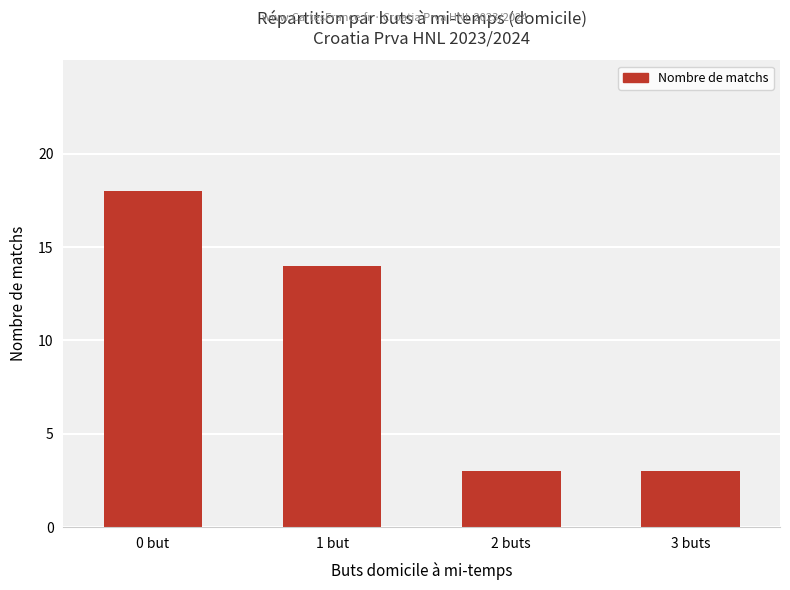

What is the sum of all values?

38